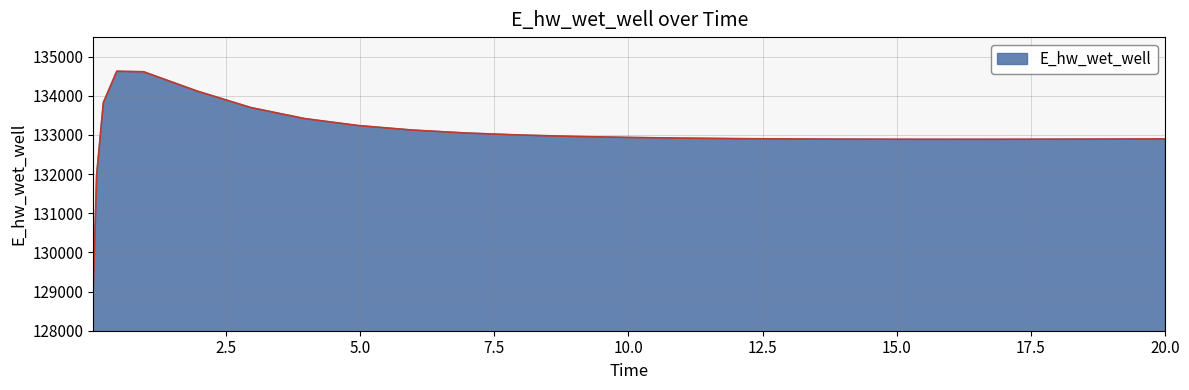

What is the difference between the maximum and minimum values?

5557.4